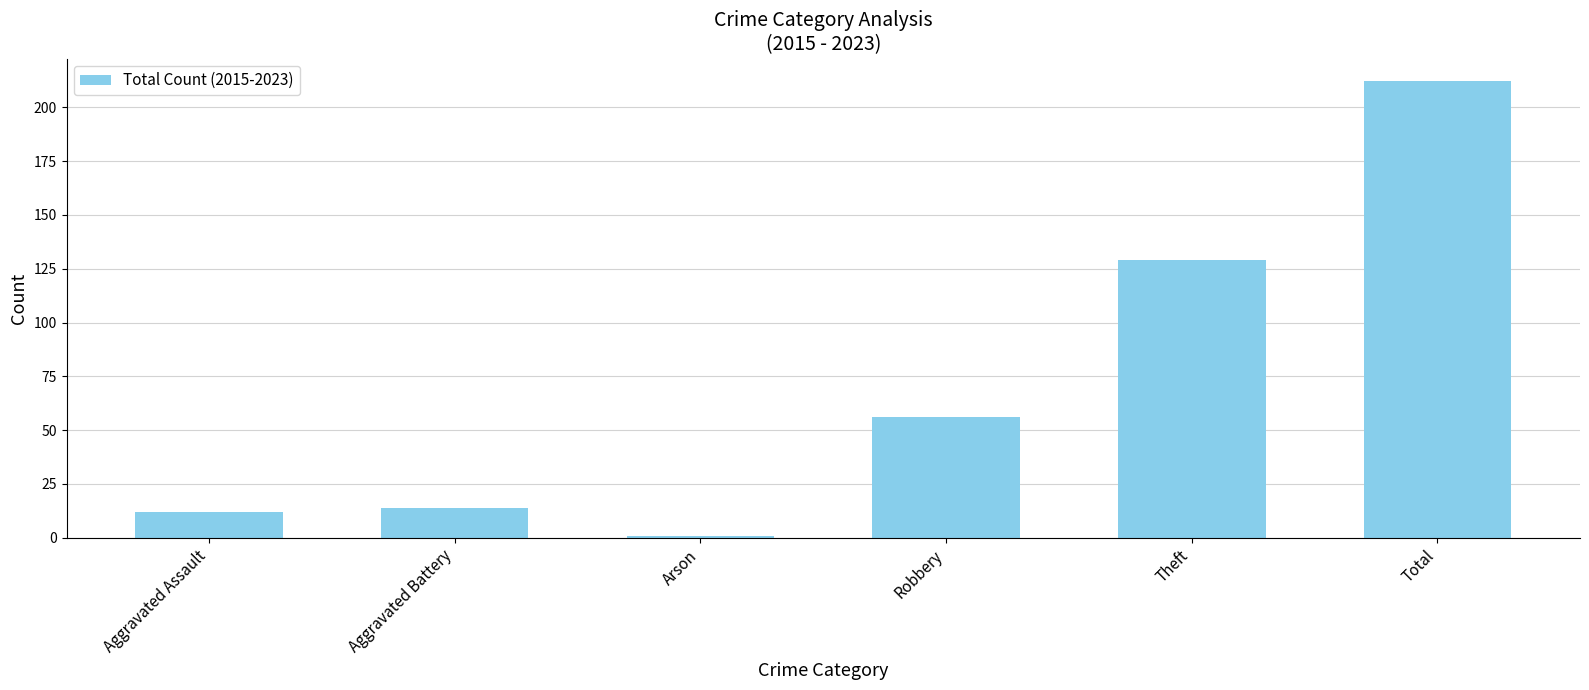

Between Aggravated Assault and Arson, which is larger?

Aggravated Assault